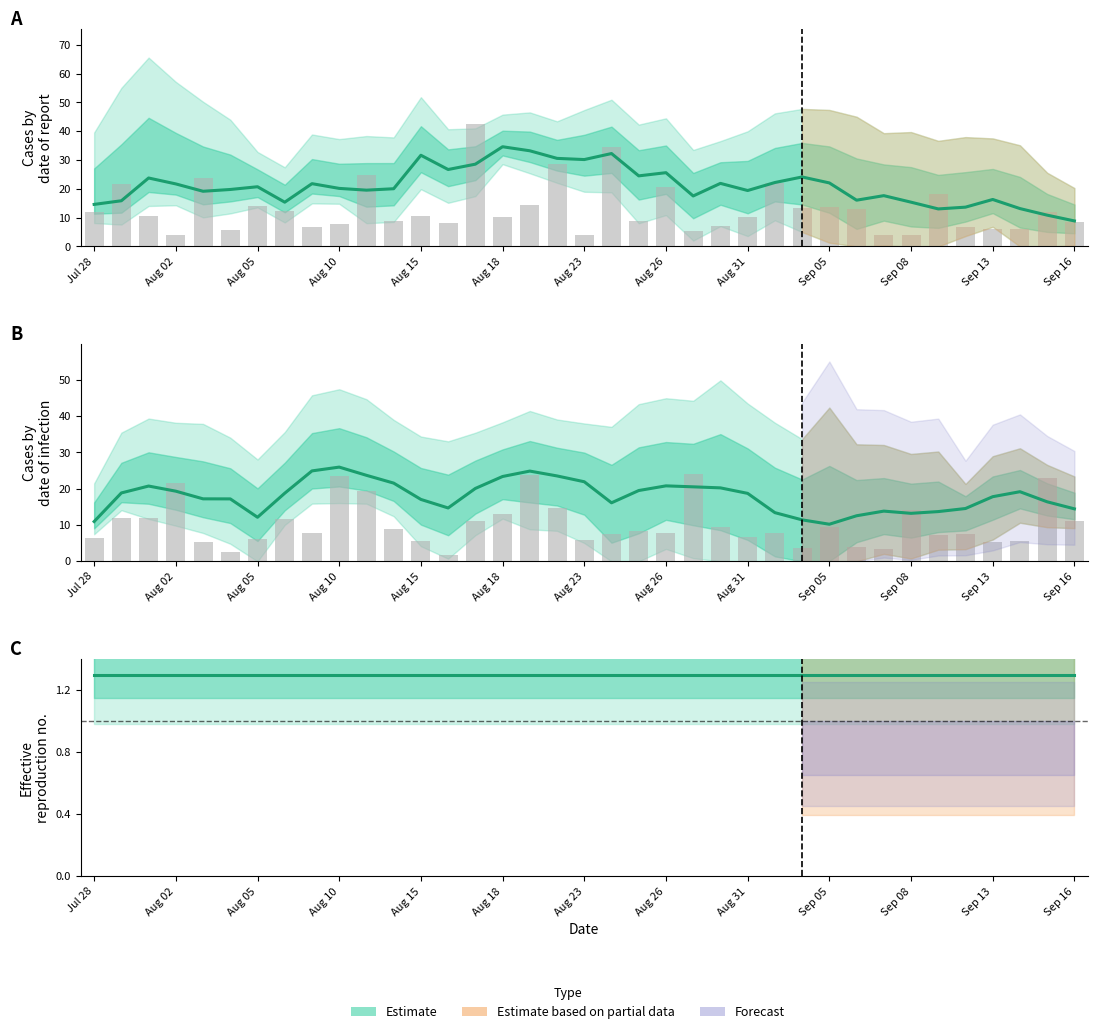

What is the total value across all series at 11?

104.5